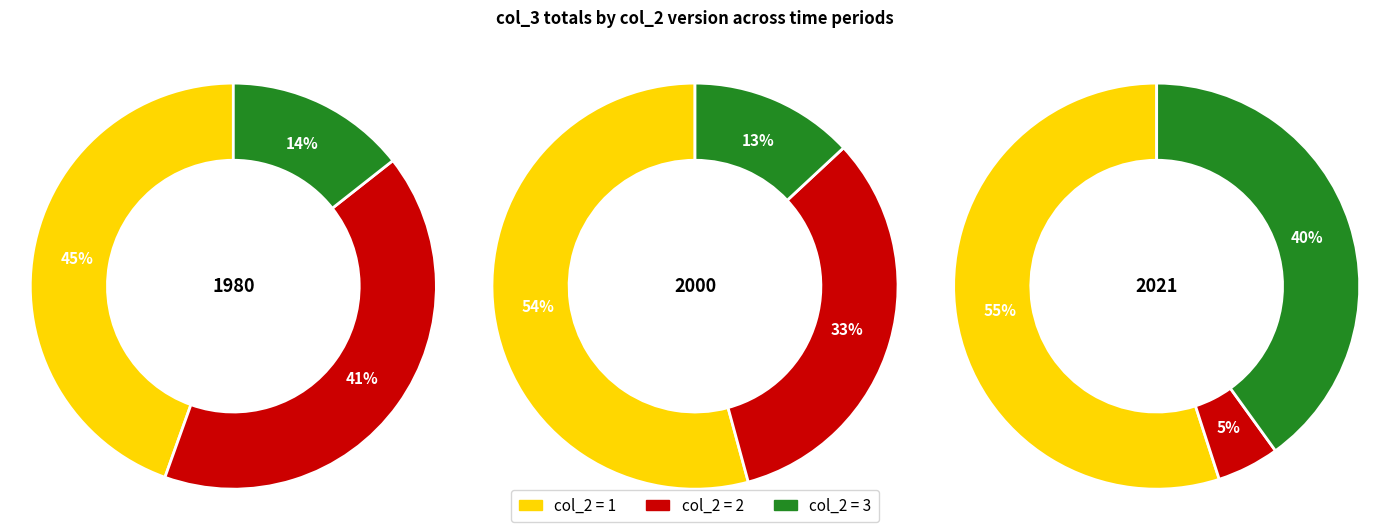

The 6 slice represents 10% of the pie. True or false?

False